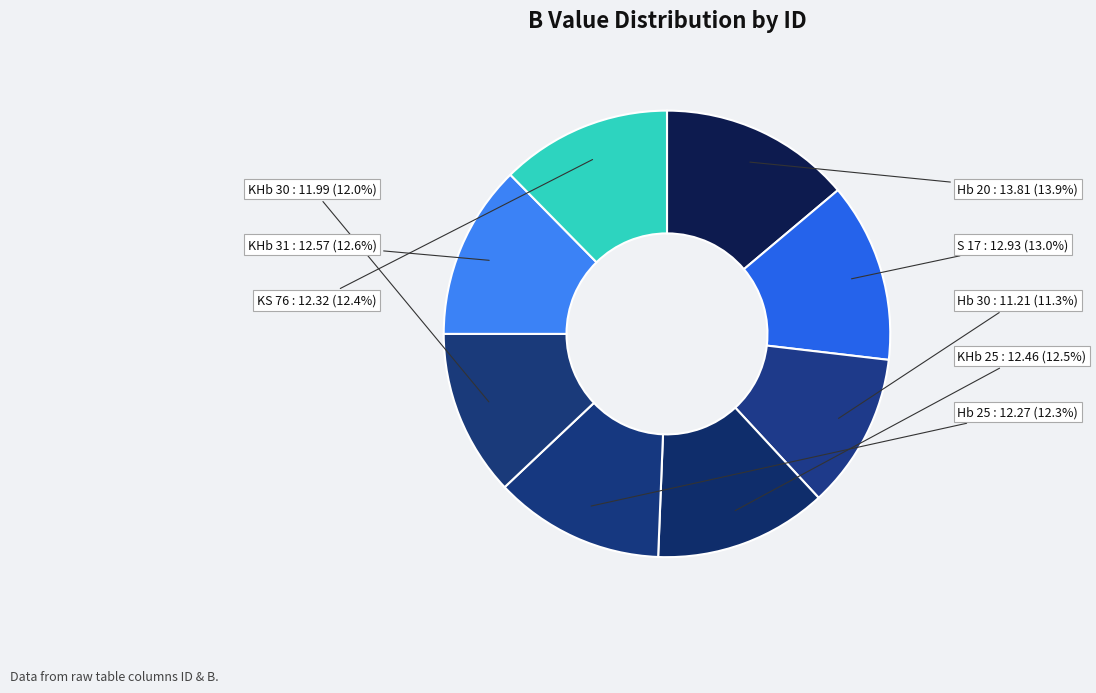

How many slices are in this pie chart?

8